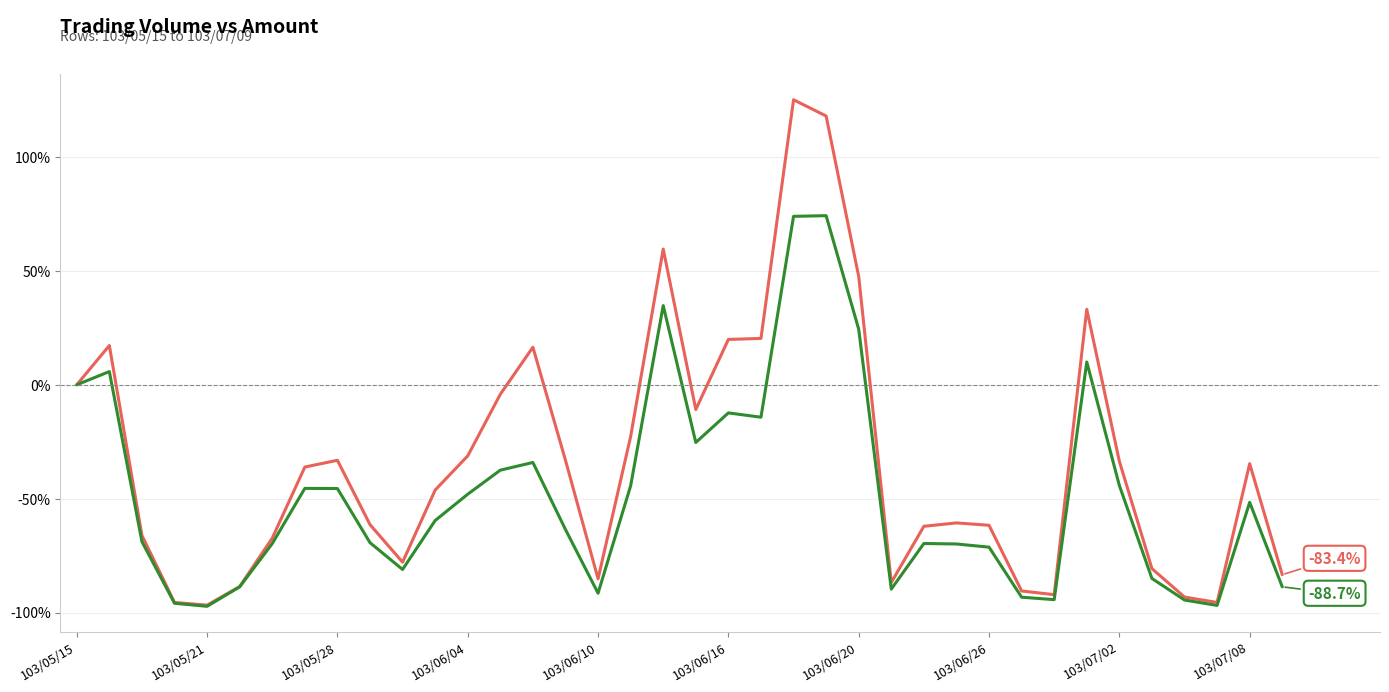

What is the minimum value shown in the chart?

-97.2